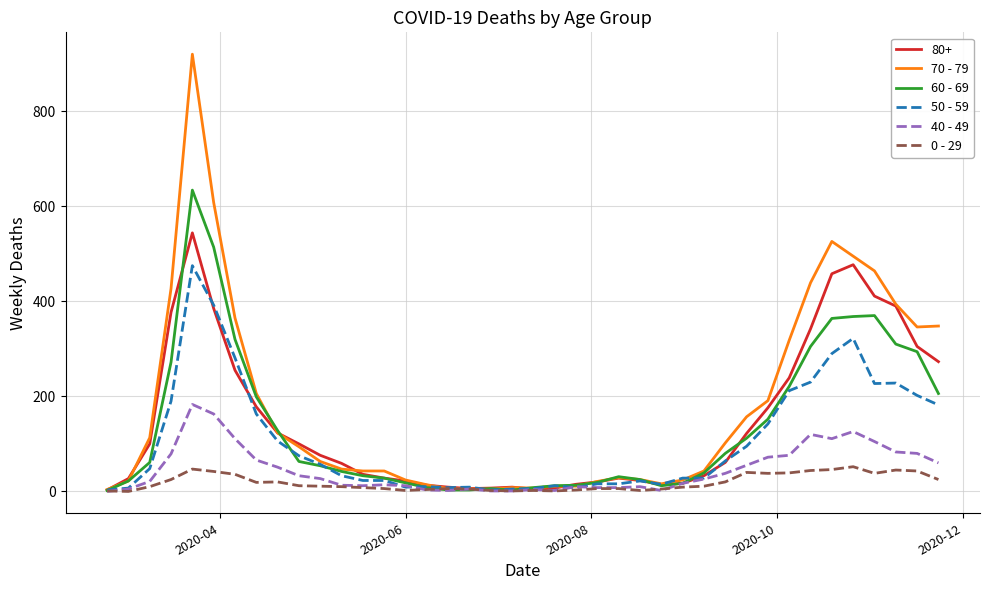

Which series has the widest spread of values?

70 - 79